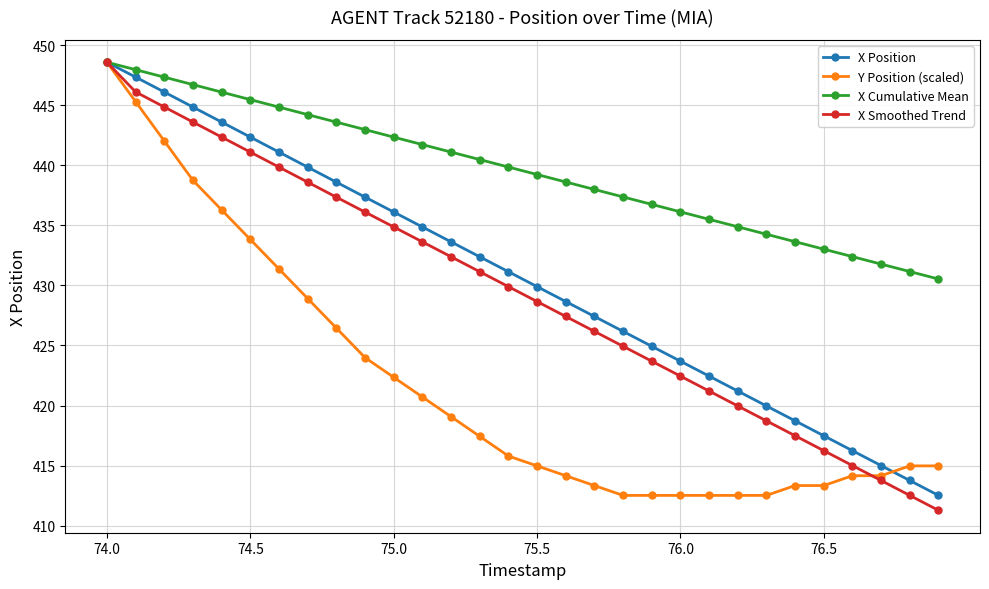

How many distinct data groups are displayed?

4